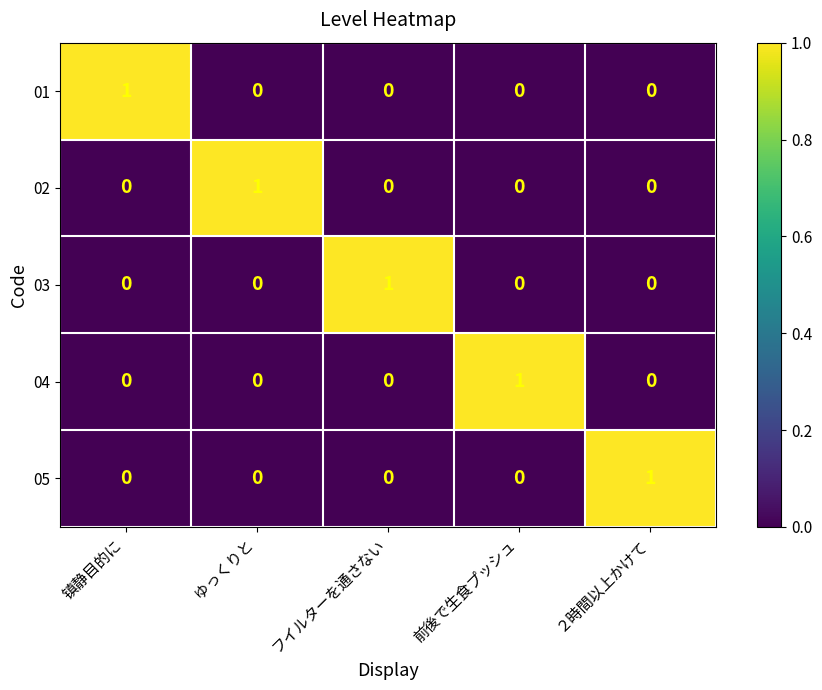

What is the maximum value shown in the chart?

1